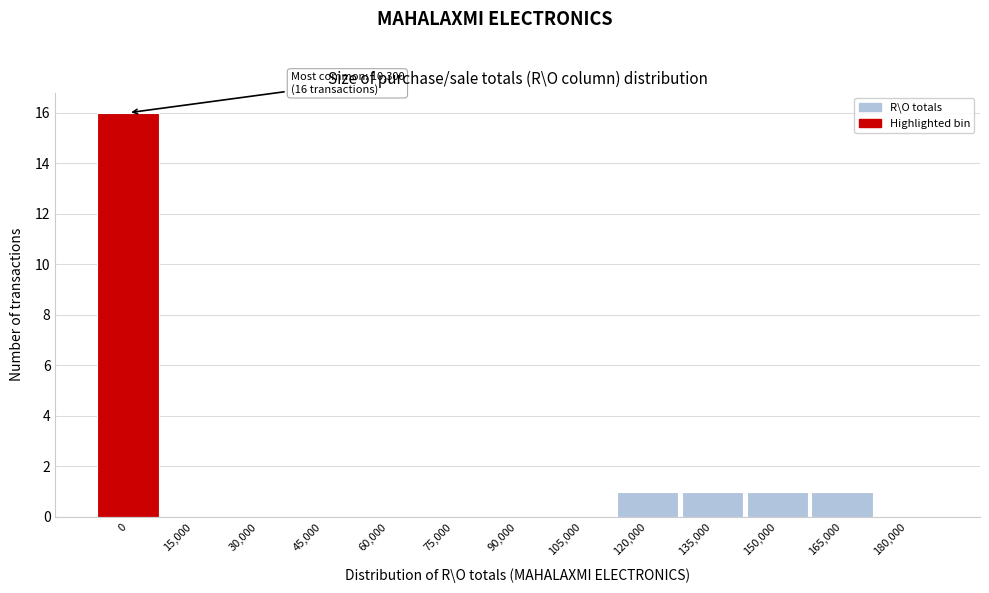

Reading left to right, list all the values displayed in this chart.

0=16	15,000=0	30,000=0	45,000=0	60,000=0	75,000=0	90,000=0	105,000=0	120,000=1	135,000=1	150,000=1	165,000=1	180,000=0